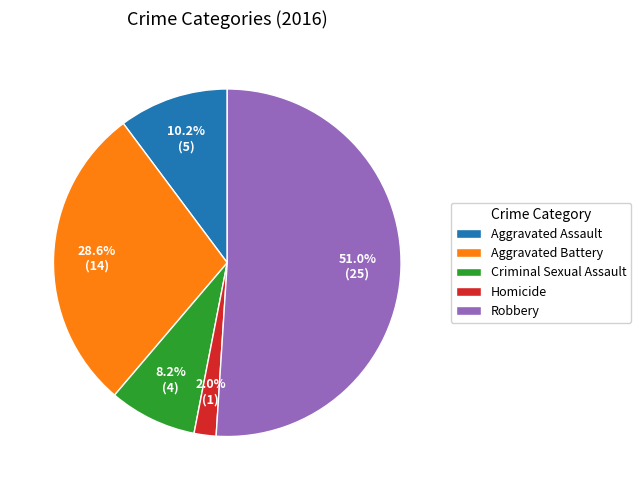

Rank the categories by value from lowest to highest.

Homicide, Criminal Sexual Assault, Aggravated Assault, Aggravated Battery, Robbery